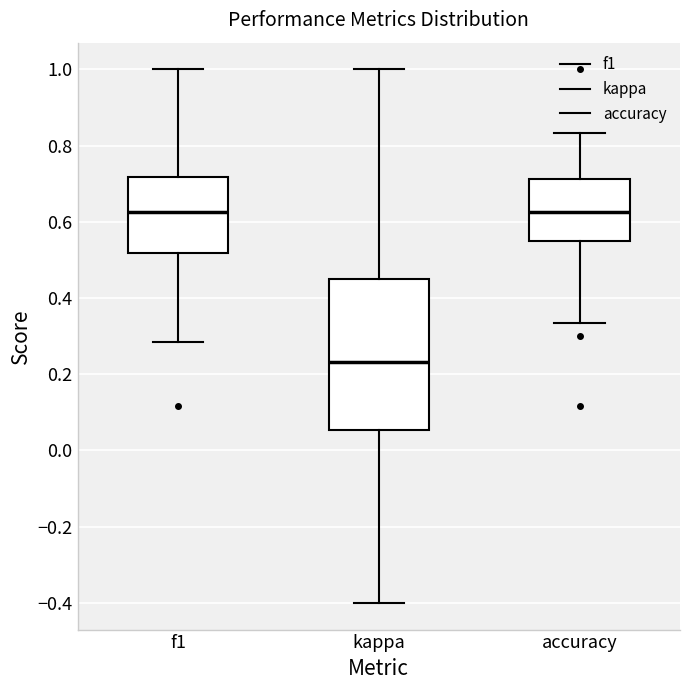

Where does the median line of the box for kappa sit on the y-axis? The values are not printed on the chart, so give them approximately, as read against the axis.

0.24